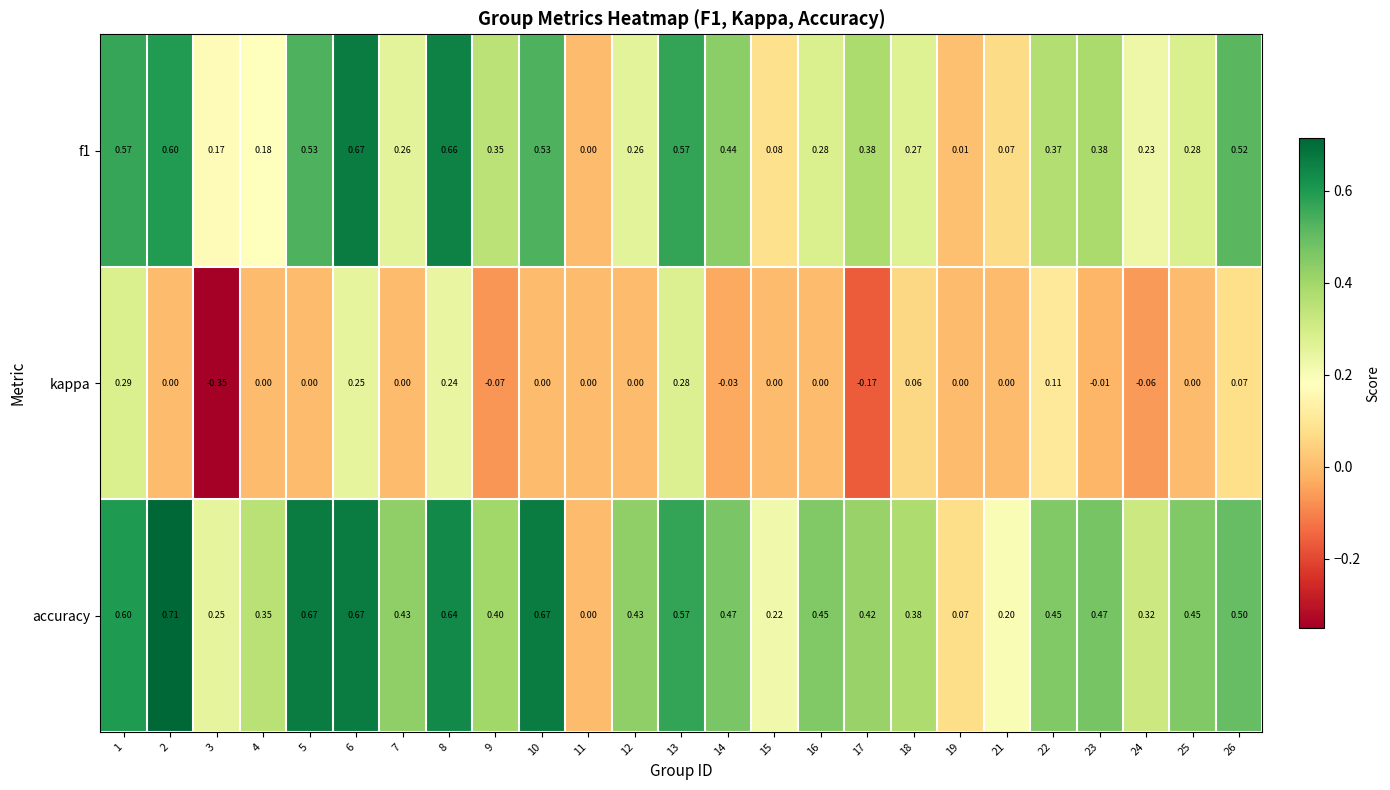

List the series in order of their overall mean, highest first.

accuracy, f1, kappa